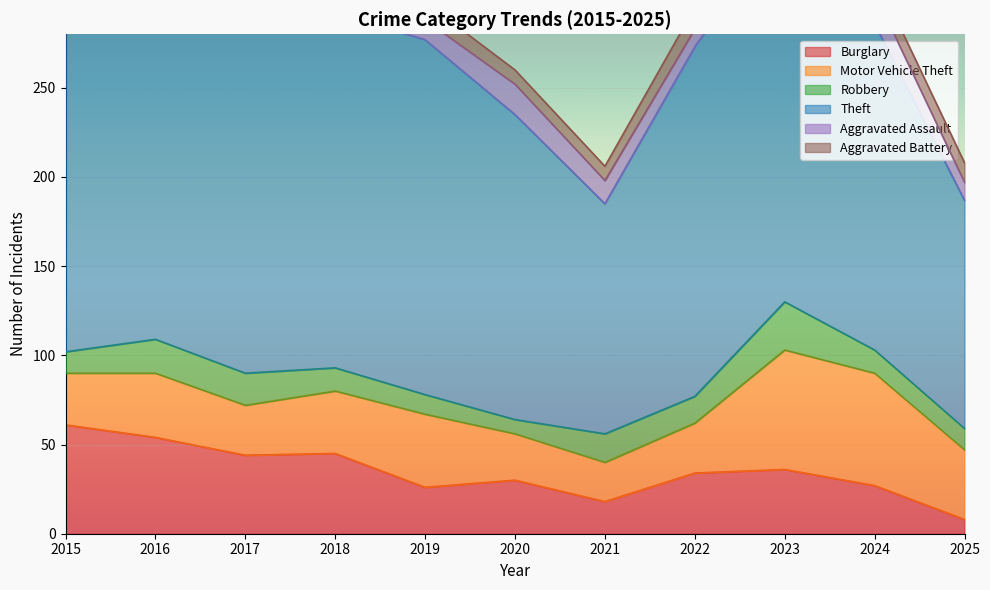

What is the greatest value displayed?

215